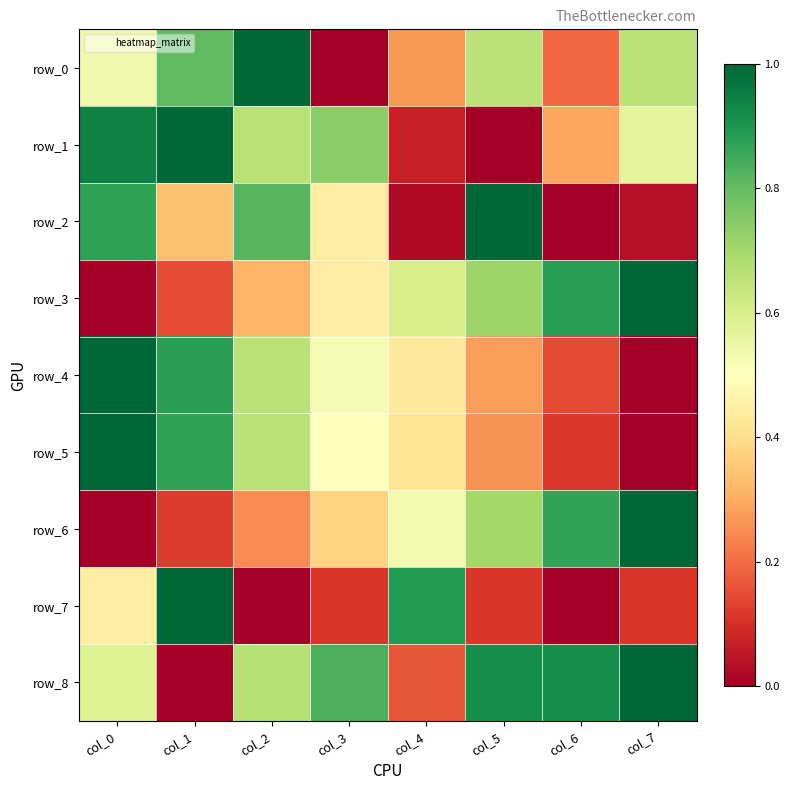

Rank the series by their maximum value, from lowest to highest.

row_0, row_1, row_2, row_3, row_4, row_5, row_6, row_7, row_8